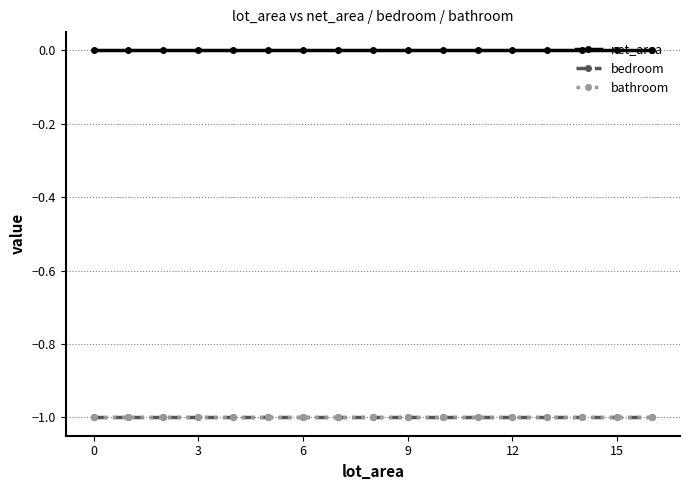

Does the chart have visible grid lines?

Yes